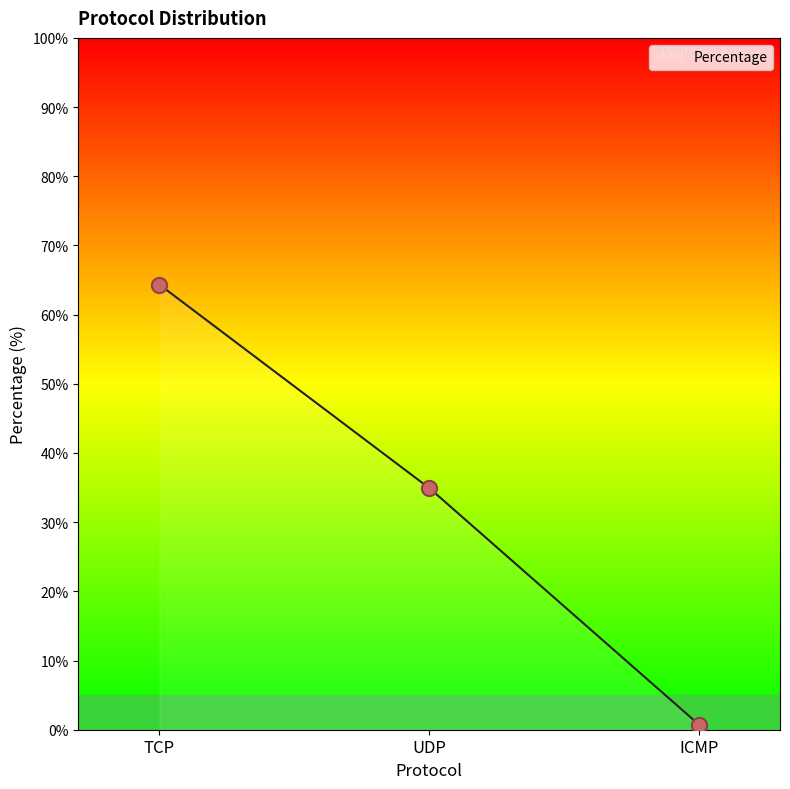

Between UDP and ICMP, which is larger?

UDP